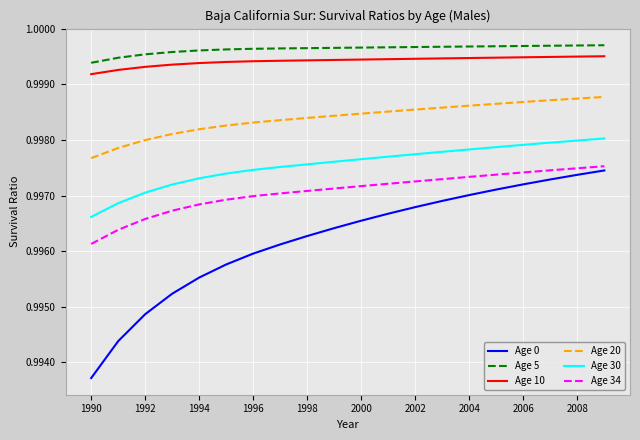

What are all the series names shown in the legend?

Age 0, Age 5, Age 10, Age 20, Age 30, Age 34